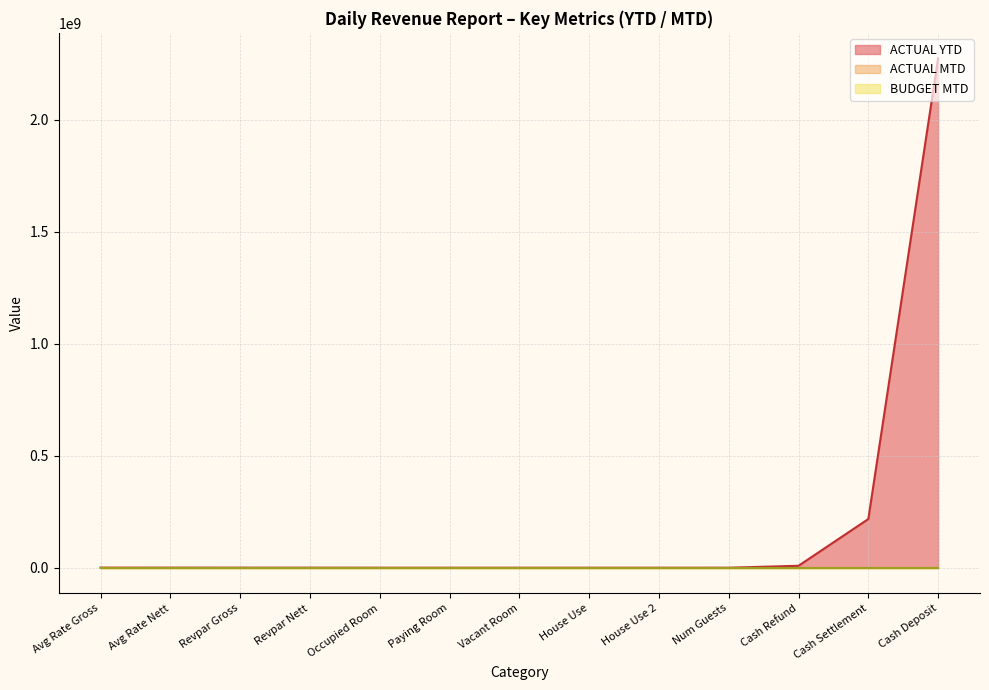

Does the chart have visible grid lines?

Yes